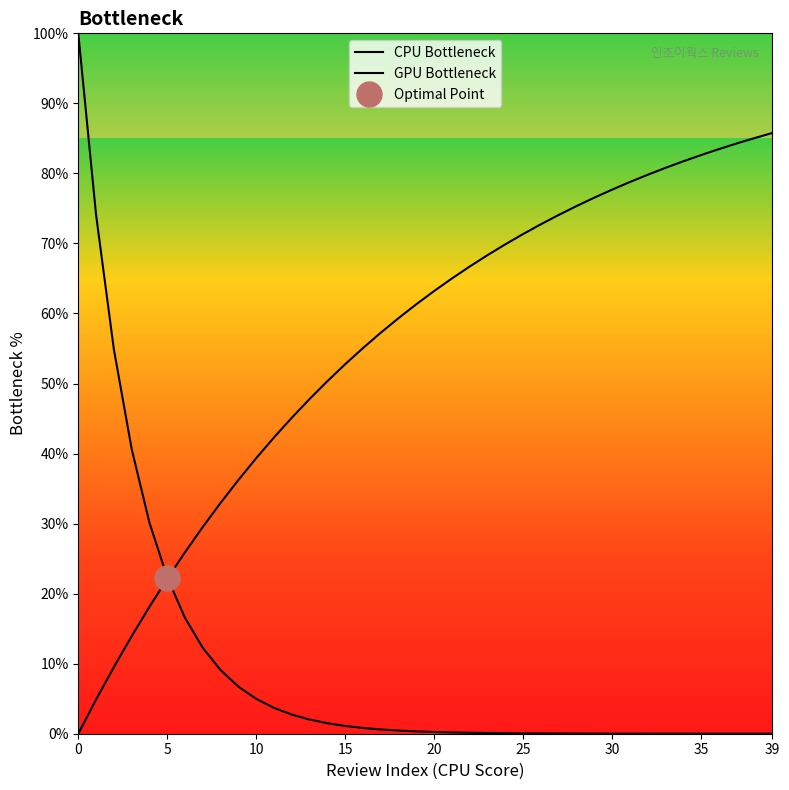

At how many categories does at least one series exceed 11?

40